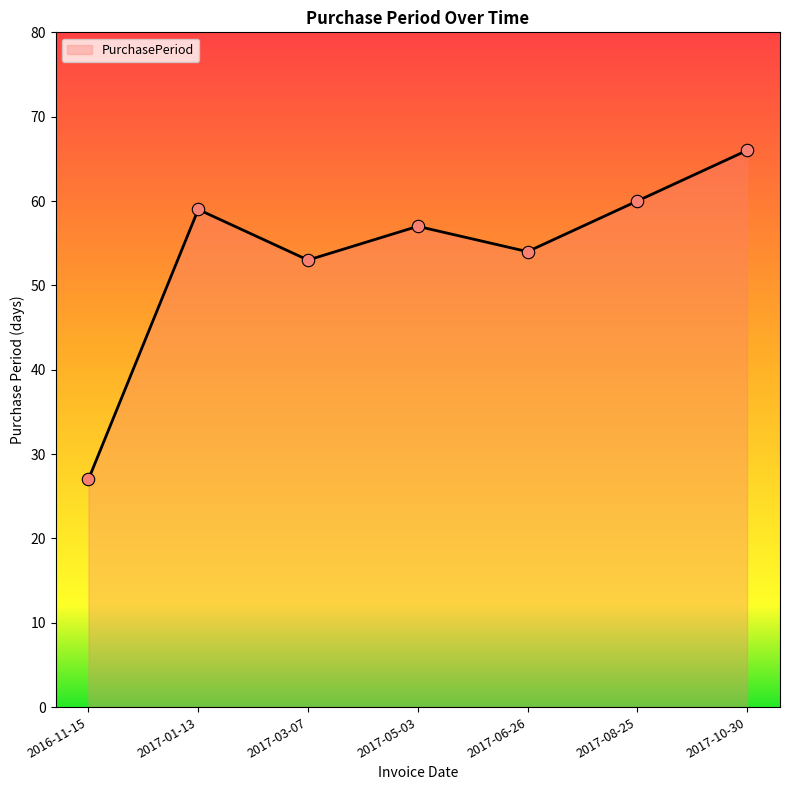

What is the change in value from 2017-01-13 to 2017-05-03?

-2